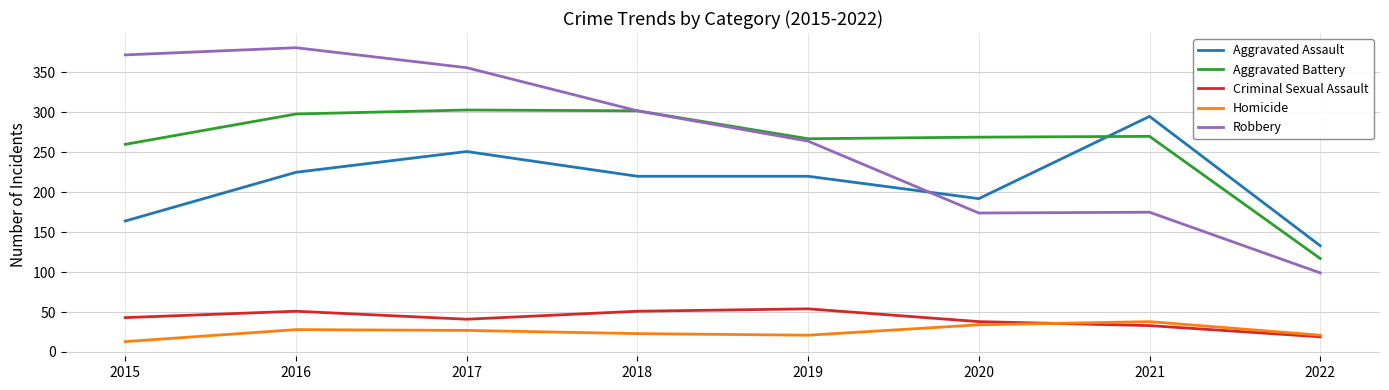

At how many categories does at least one series exceed 147?

7